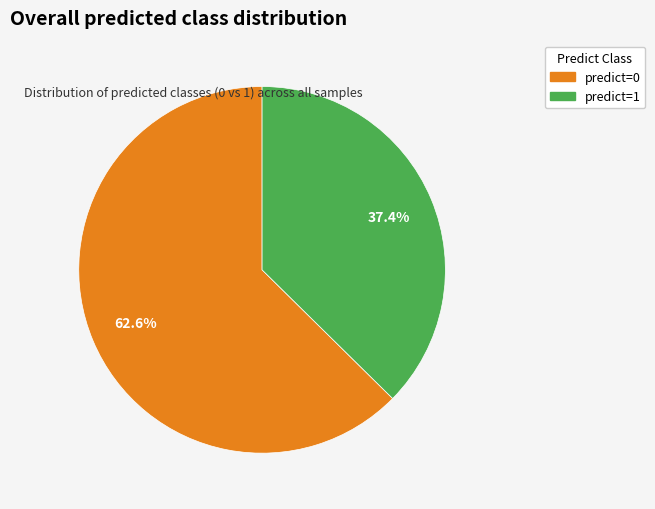

Rank the categories by value from lowest to highest.

predict=1, predict=0